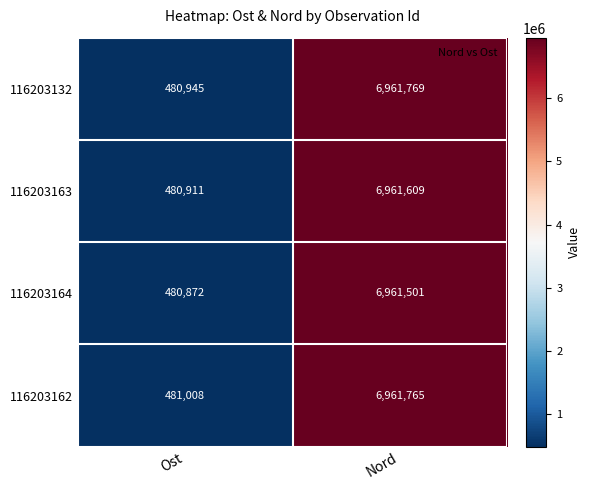

The 116203132 series shows 6961769 at Nord. True or false?

True